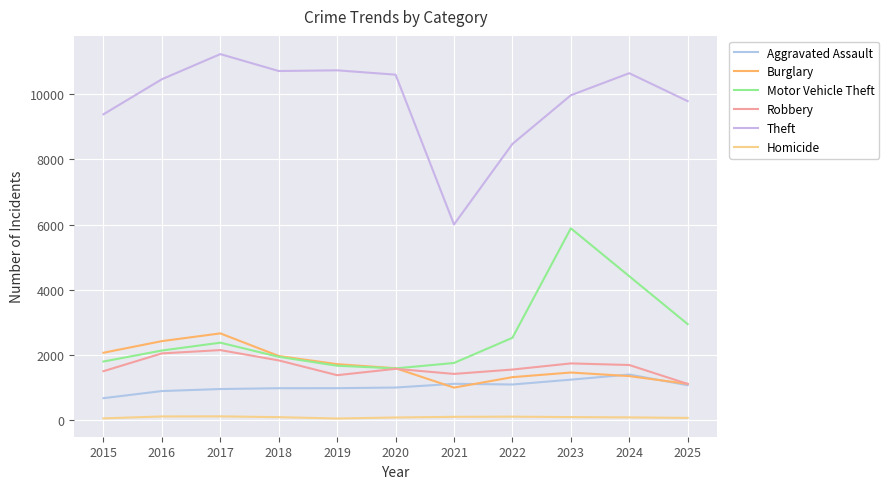

What is the difference between the Aggravated Assault values at 2018 and 2020?

21